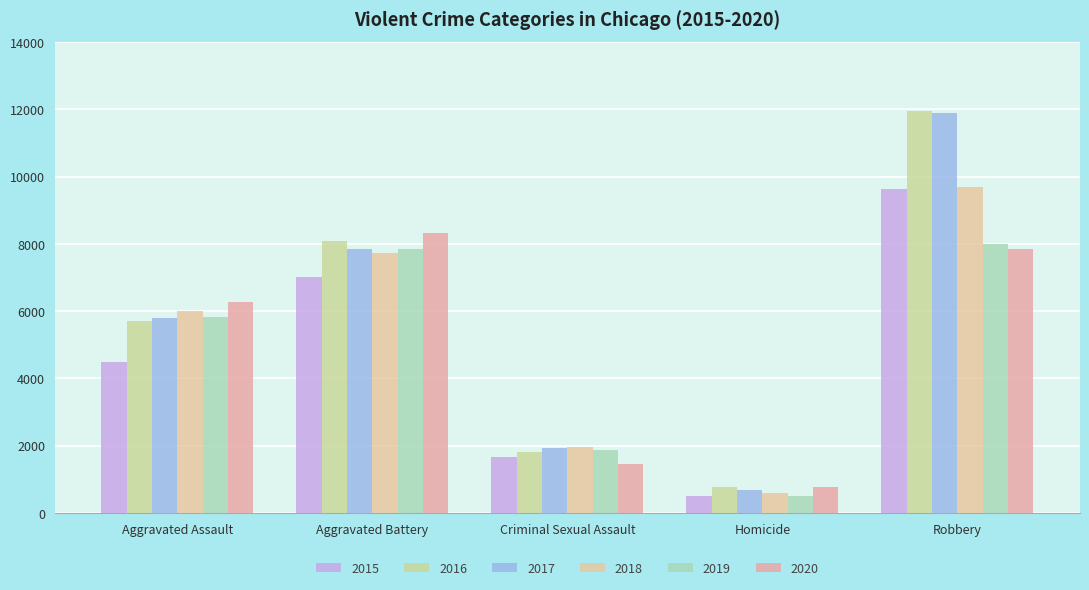

Are the bars grouped side by side (vs. stacked)?

Yes